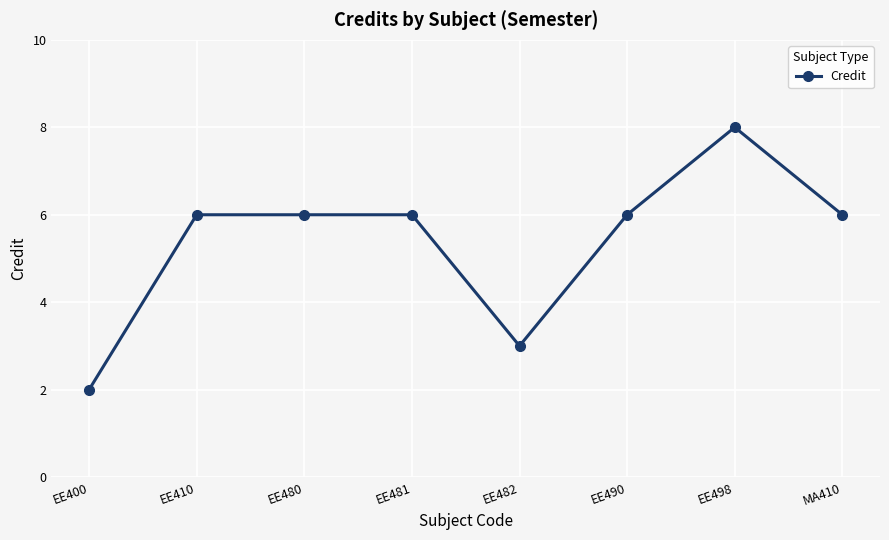

Reading right to left, what are all the values shown in this chart?

MA410=6	EE498=8	EE490=6	EE482=3	EE481=6	EE480=6	EE410=6	EE400=2